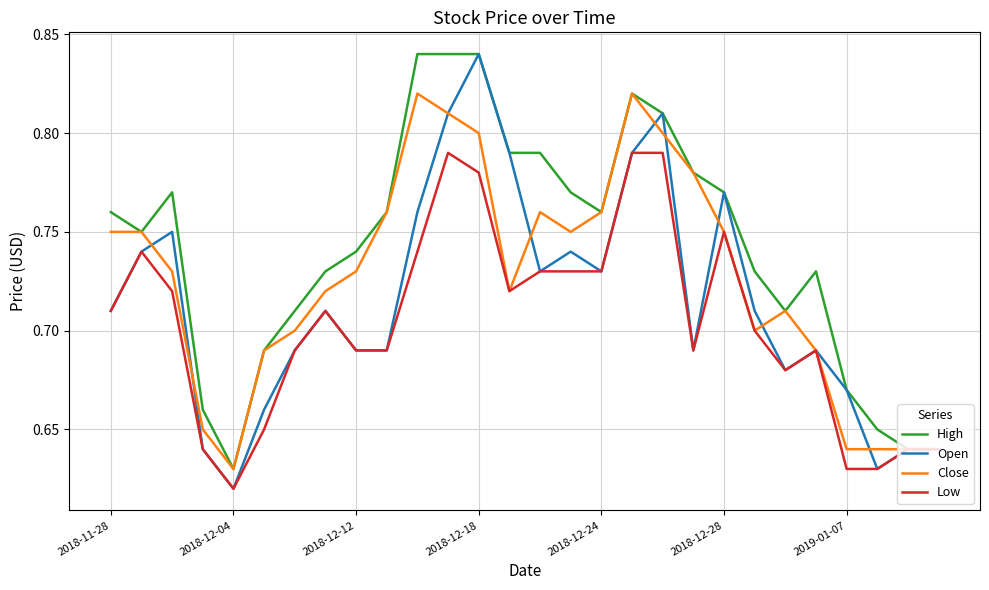

List the series in order of their overall mean, lowest first.

Low, Open, Close, High